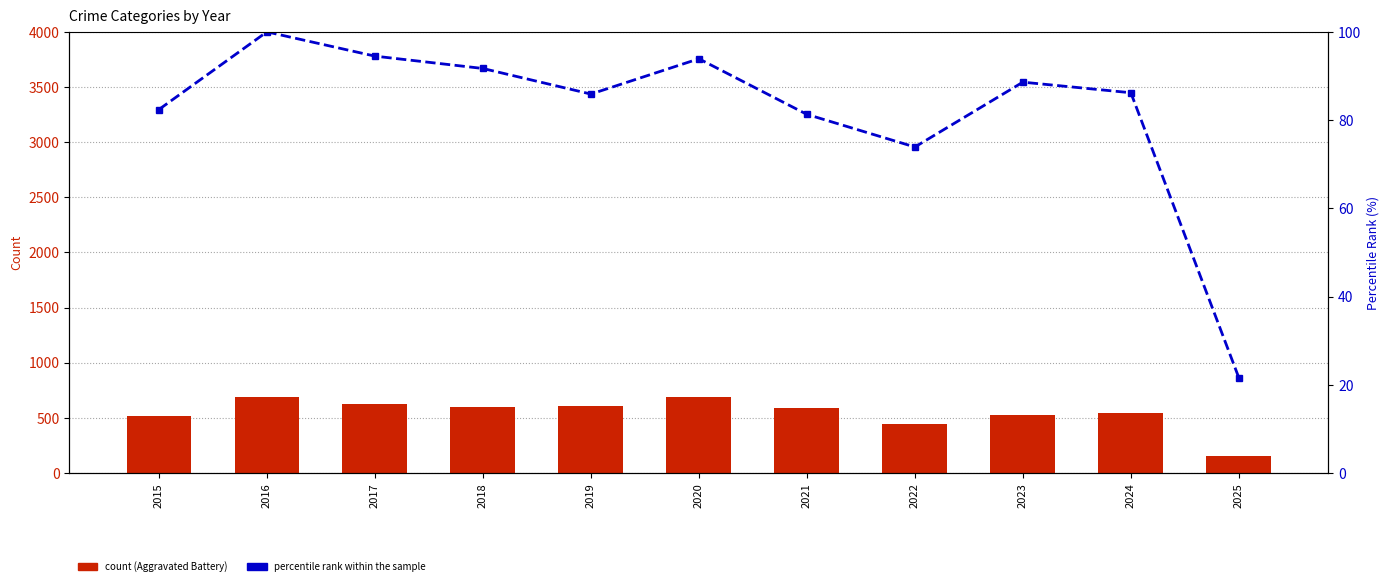

What is the approximate value of count (Aggravated Battery) at 2025?

152.0